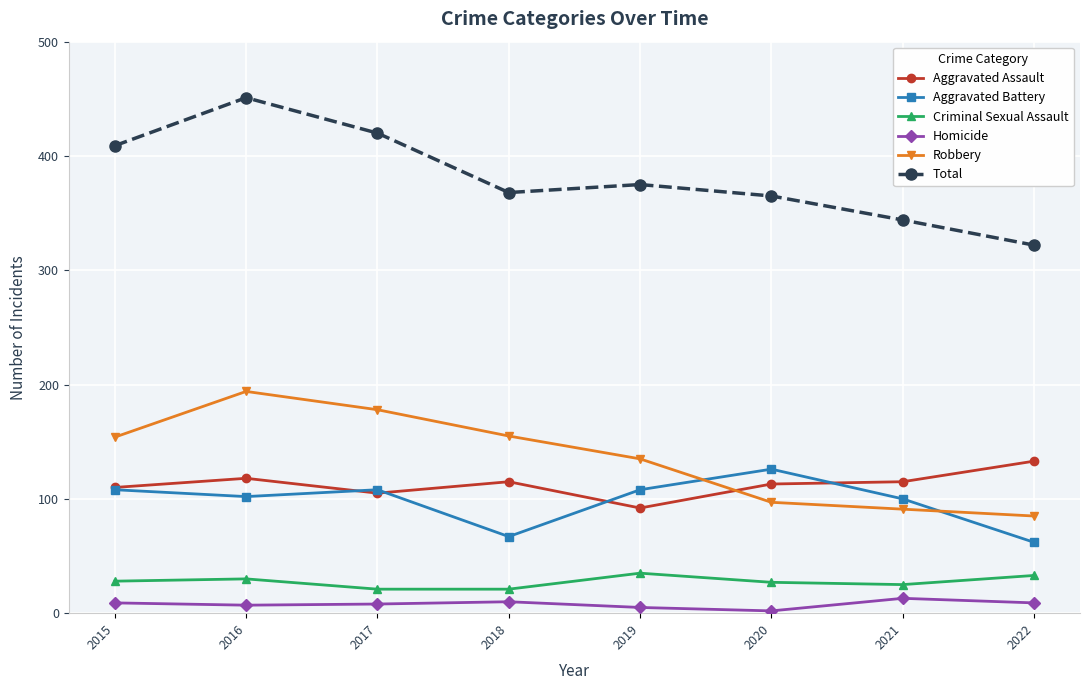

Between 2017 and 2018, which series saw the biggest shift?

Total